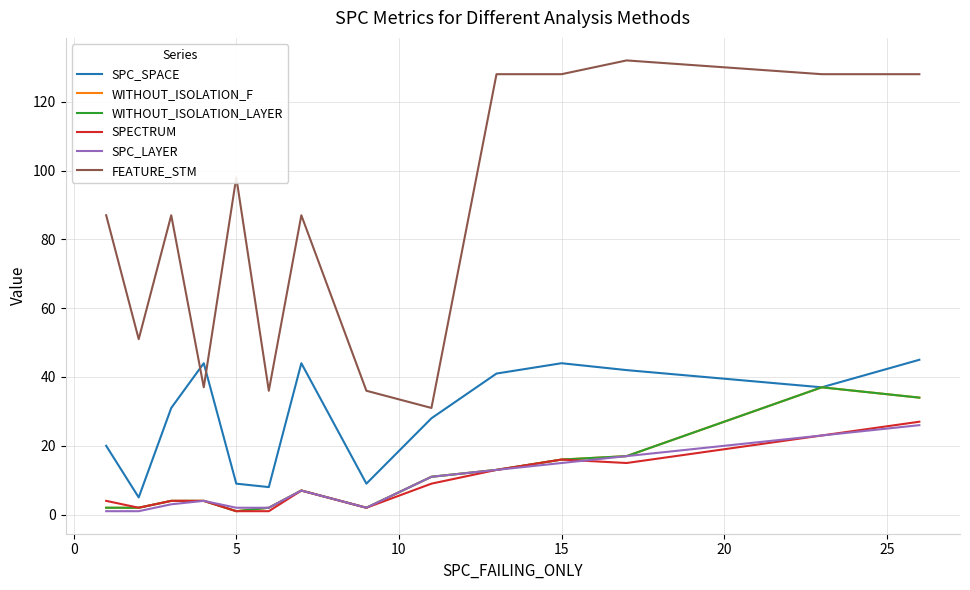

Does the chart have visible grid lines?

Yes